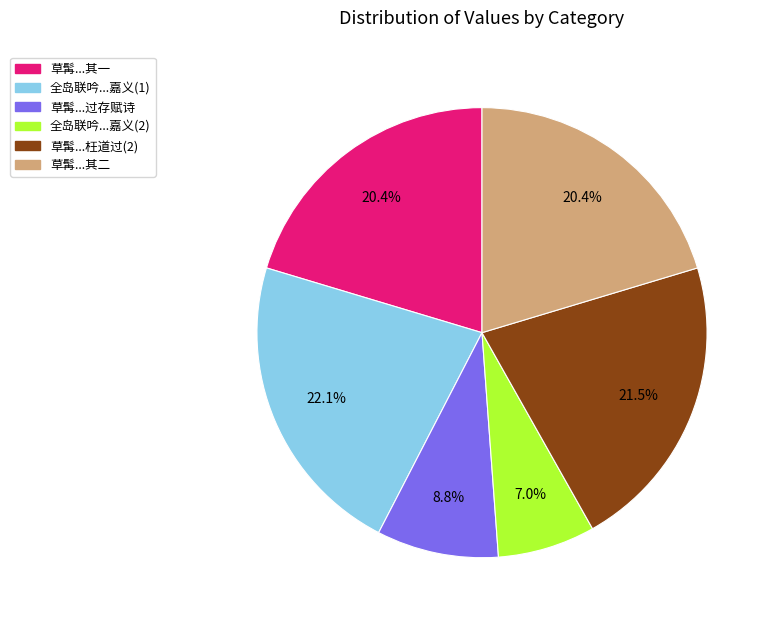

Approximately how many times larger is the value at 草髯...枉道过(2) compared to 草髯...其二?

1.1